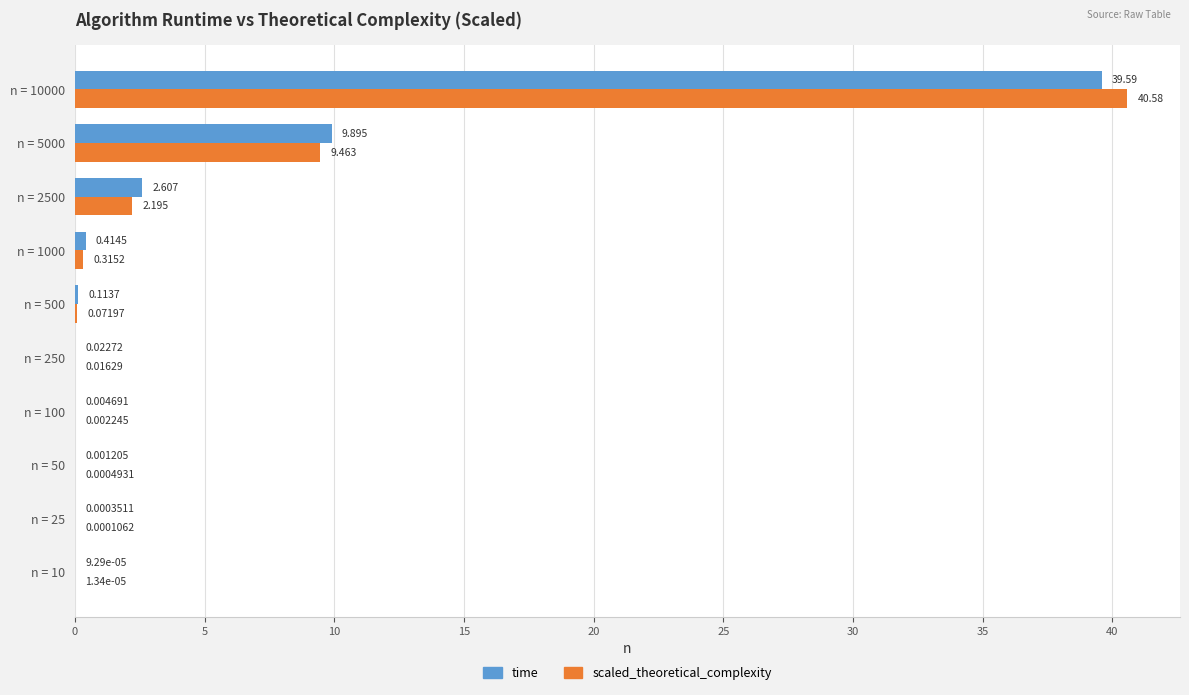

Which series changed the most between n = 25 and n = 50?

time